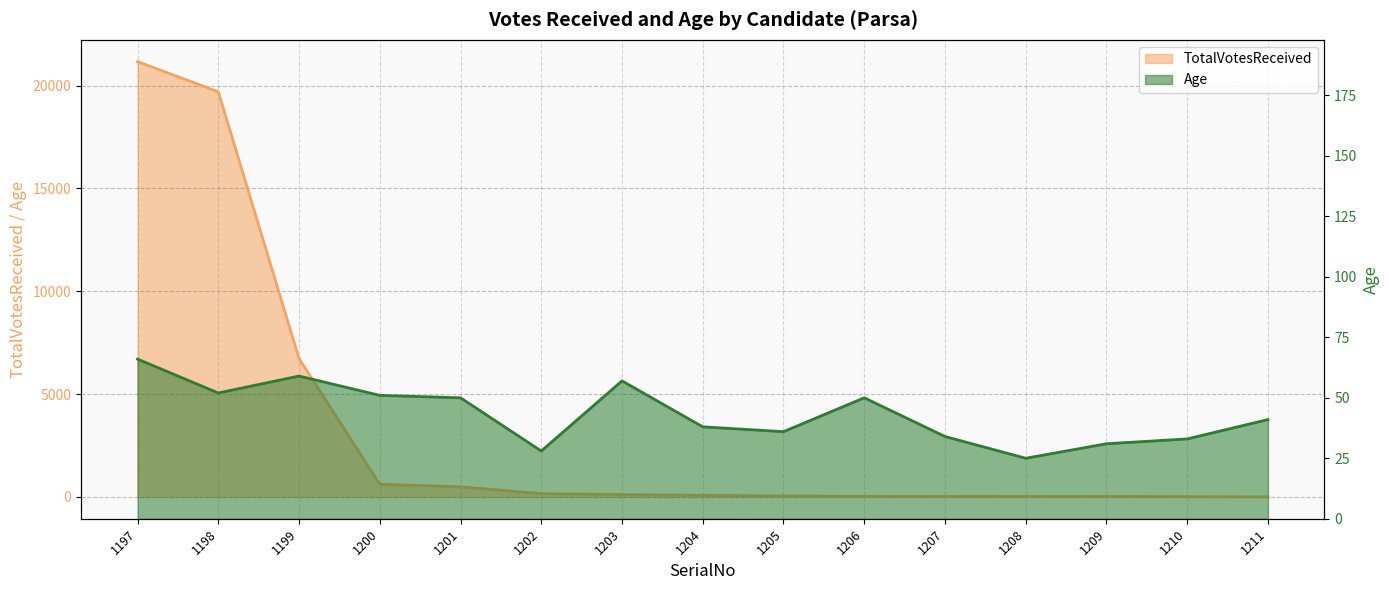

How many times do TotalVotesReceived and Age cross each other?

1